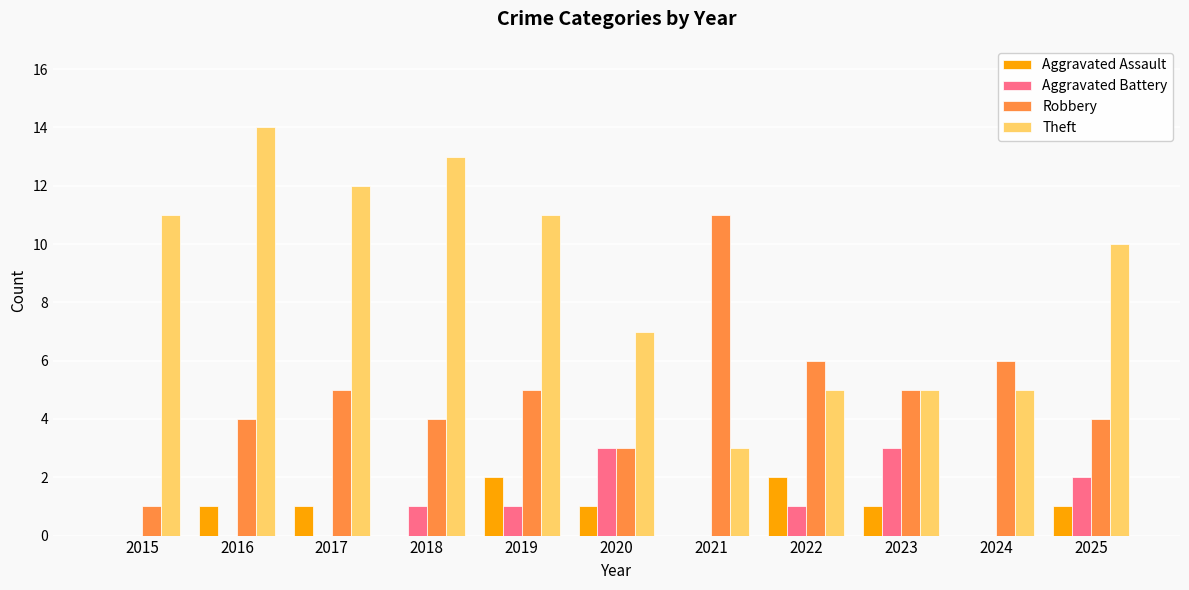

Which series changed the most between 2023 and 2024?

Aggravated Battery